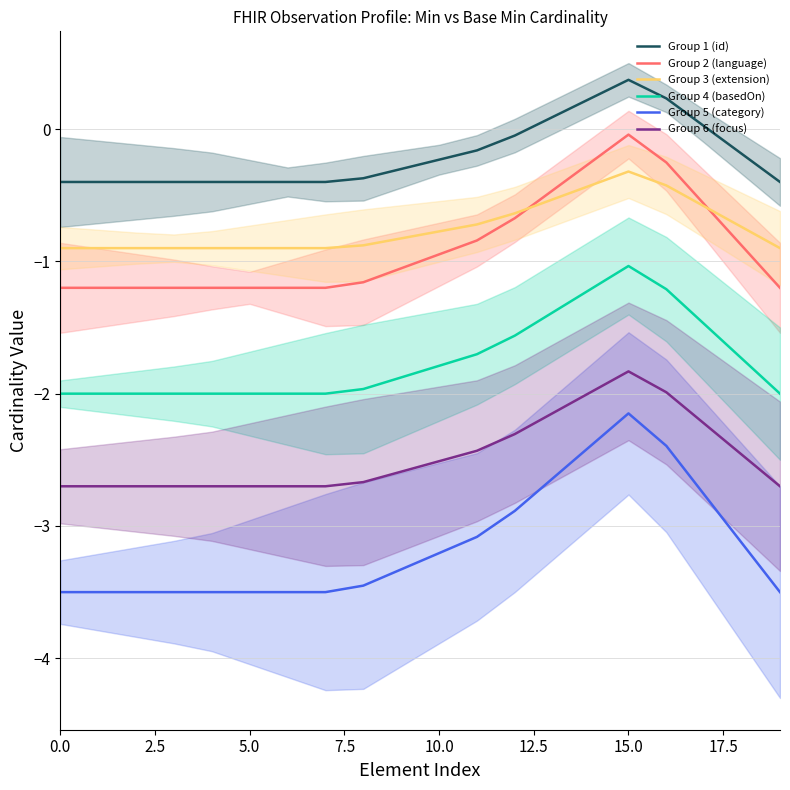

True or false: Group 2 (language) has a value of -0.0 at 15.0.

True